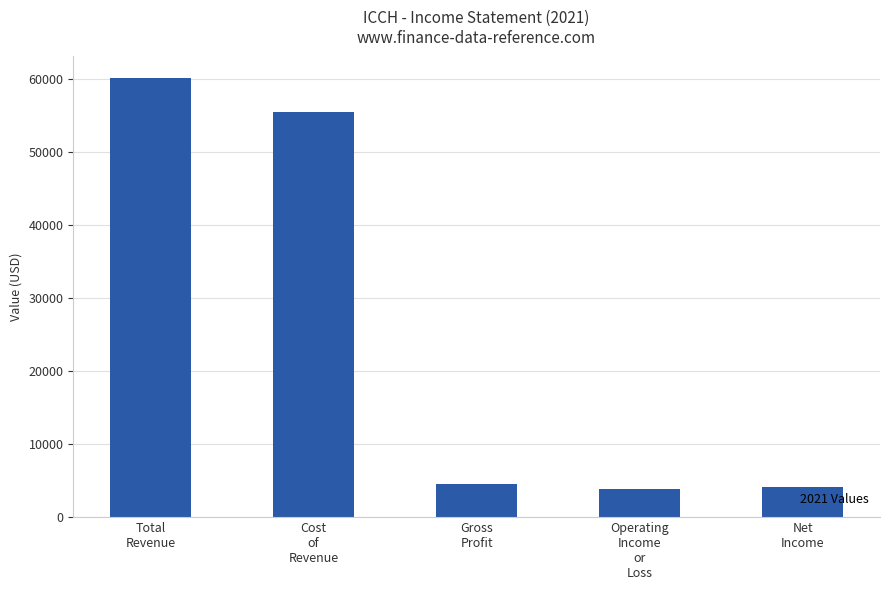

What is the sum of the values at Net
Income and Total
Revenue?

64200